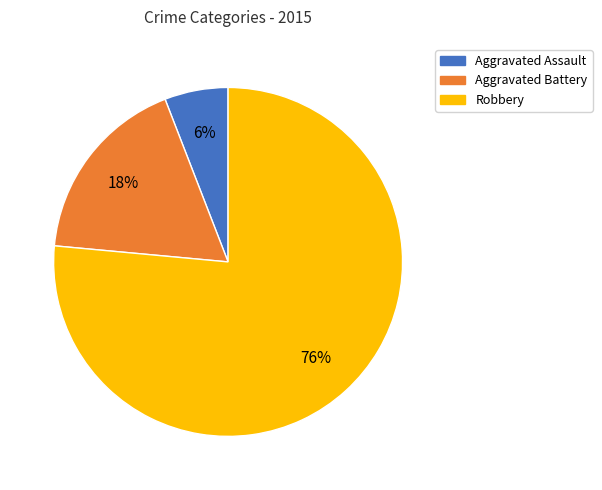

Does Robbery account for over 50% of the chart?

Yes